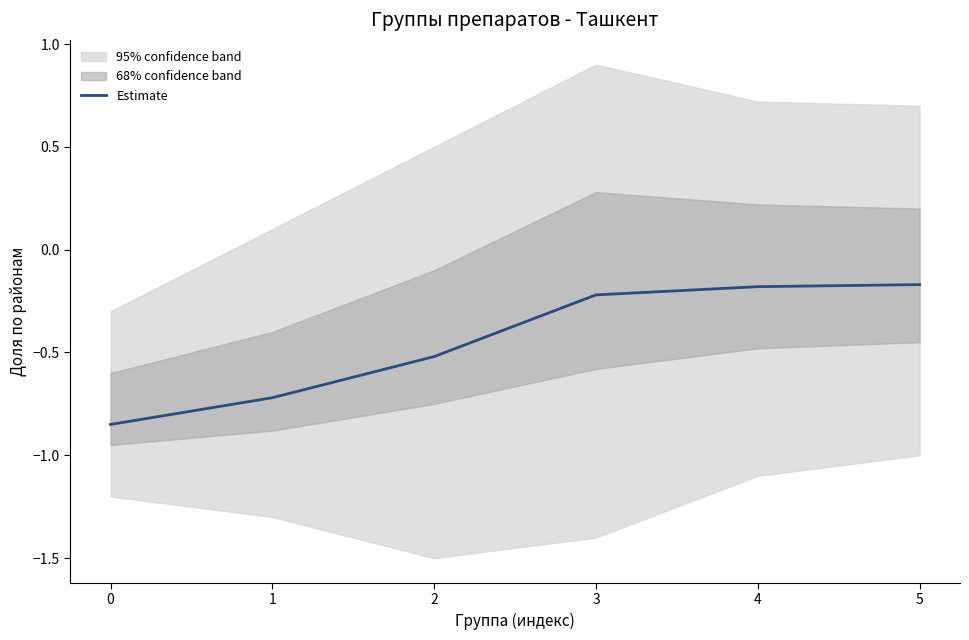

Rank the categories by value from lowest to highest.

0, 1, 2, 3, 4, 5